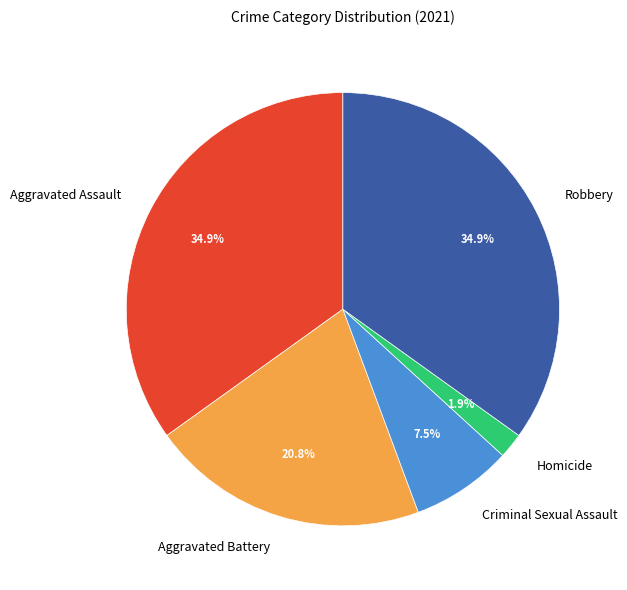

Is Criminal Sexual Assault the majority of the pie?

No